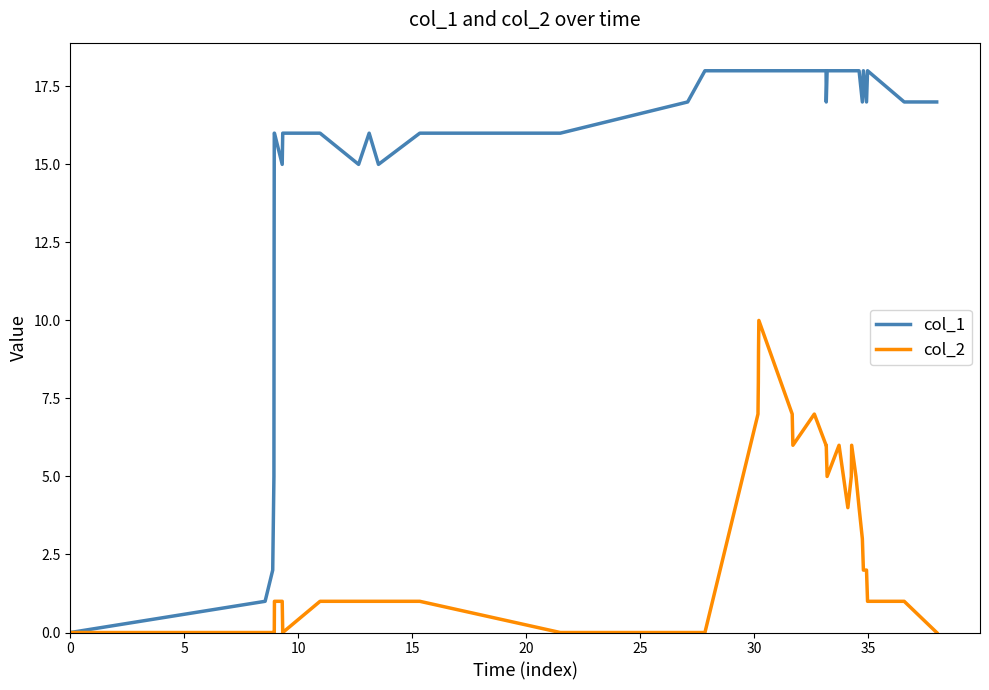

Which series has the widest spread of values?

col_1